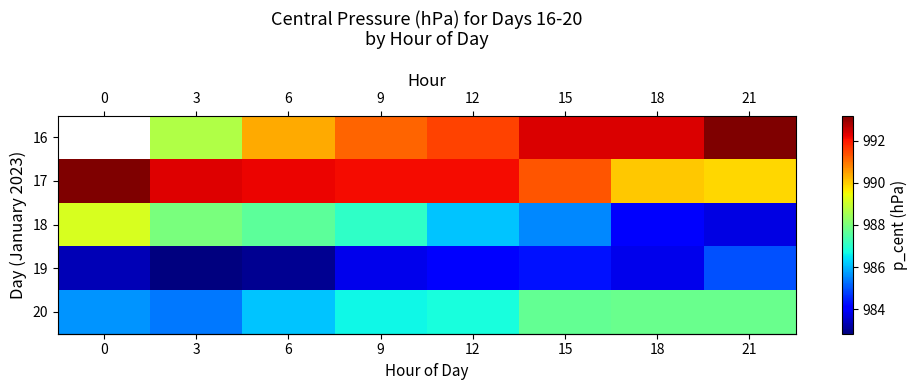

Is it true that row_3 equals 982.8 at 3?

True